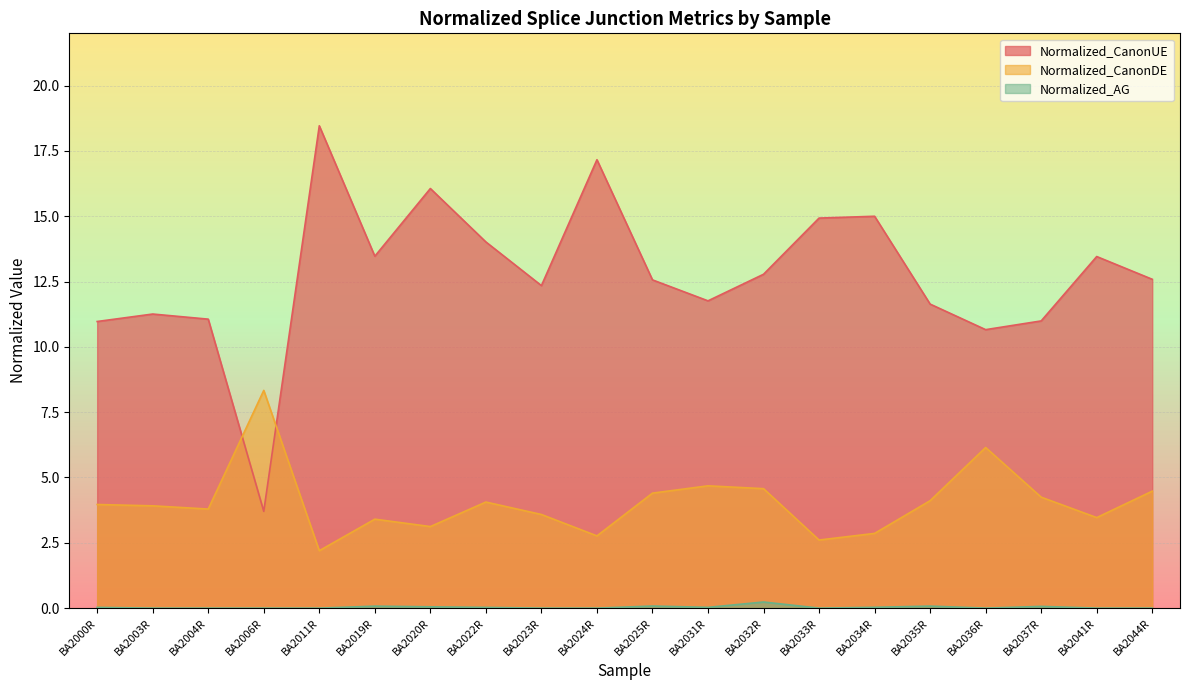

List the series in order of their overall mean, lowest first.

Normalized_AG, Normalized_CanonDE, Normalized_CanonUE